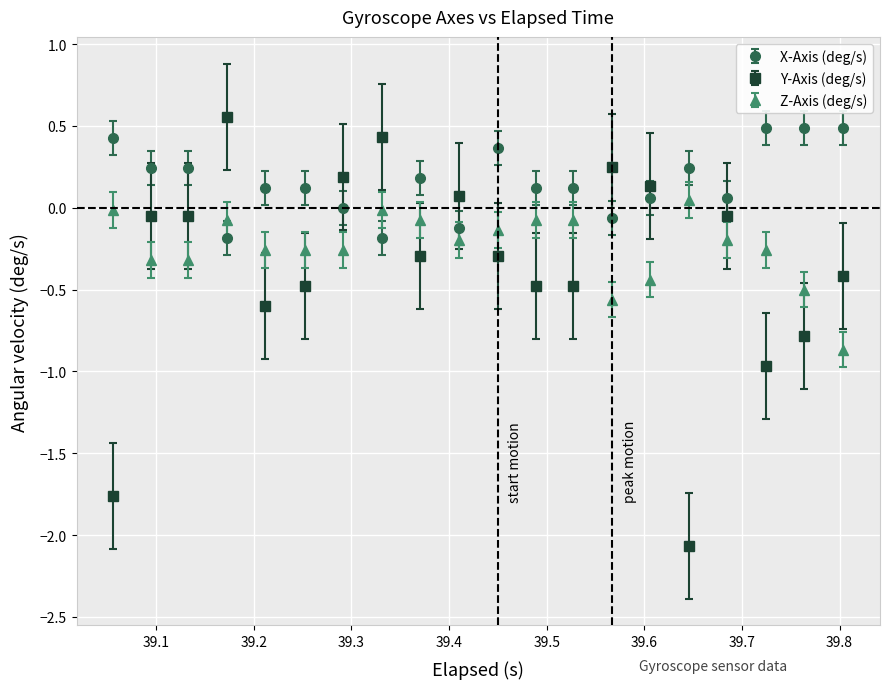

Which series has the largest total across all categories?

X-Axis (deg/s)